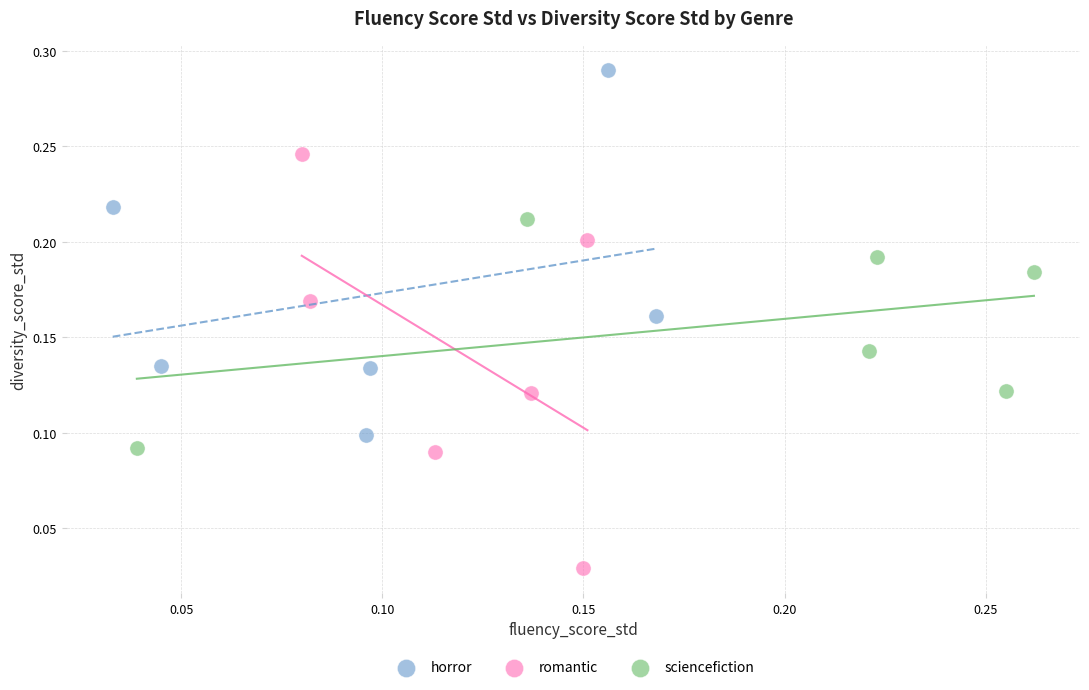

Which series reaches the maximum Y coordinate?

horror